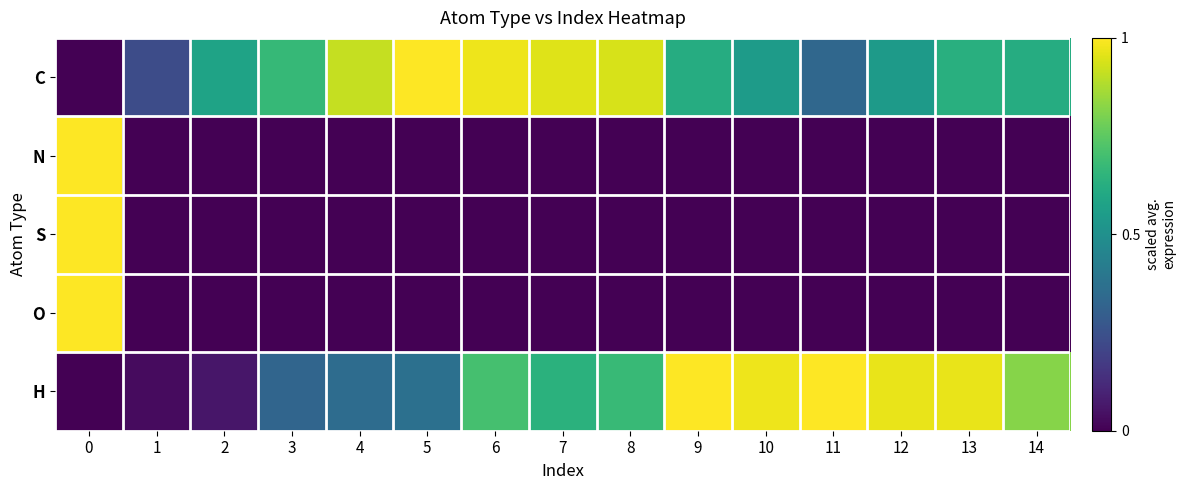

How many series are shown in this chart?

5